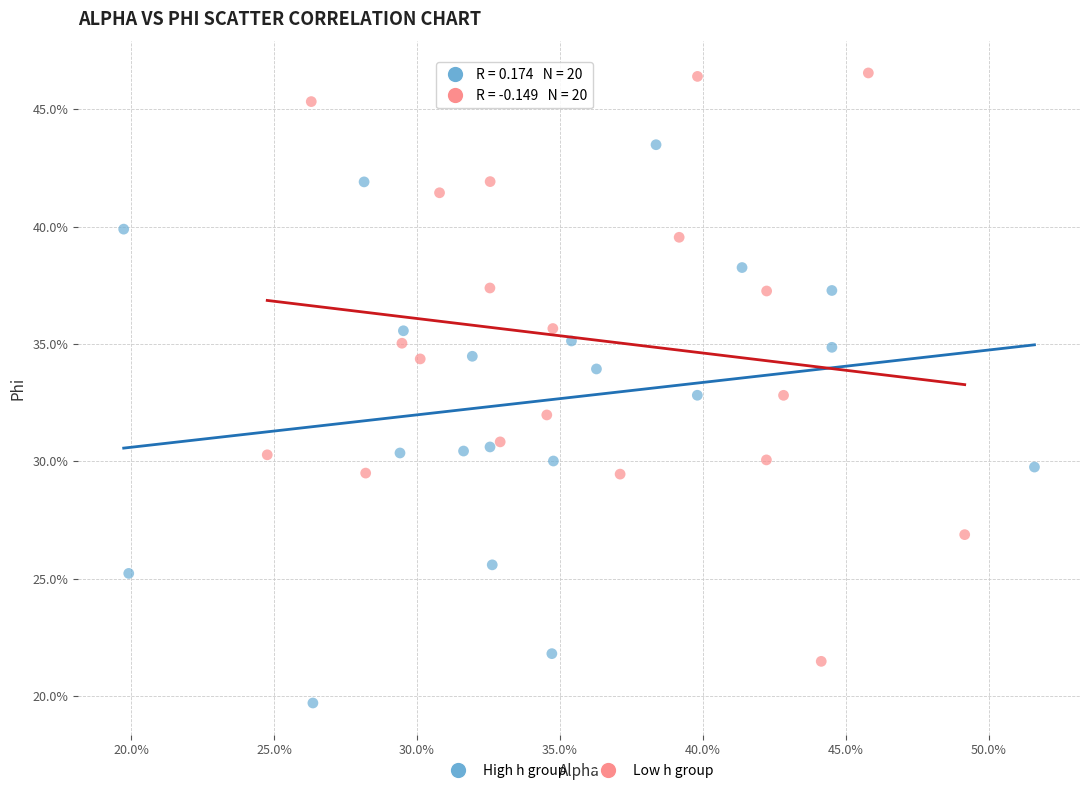

What are all the series names shown in the legend?

High h group, Low h group